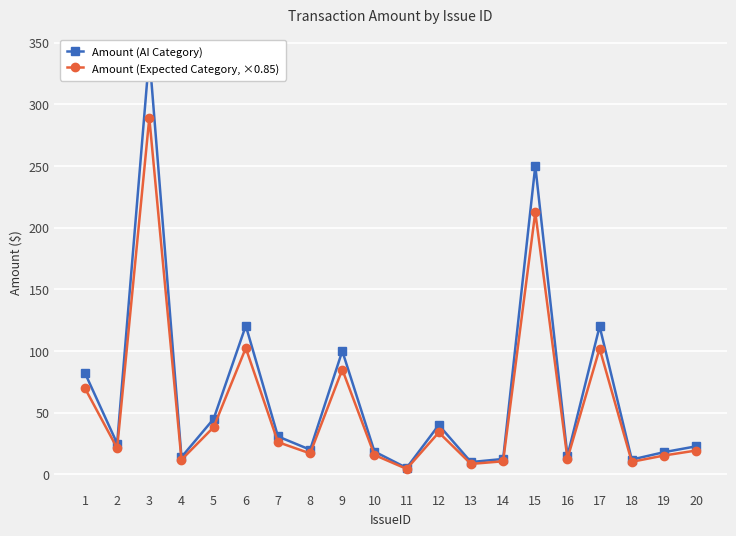

At which label does Amount (AI Category) first exceed 25?

1